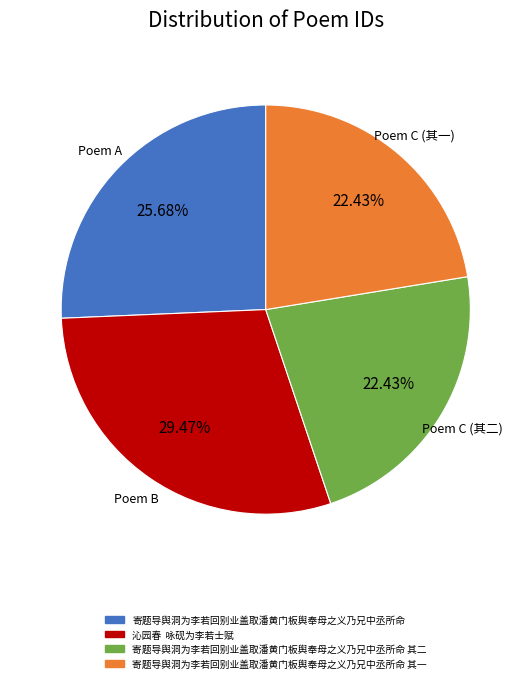

Is 寄题导舆洞为李若回别业盖取潘黄门板舆奉母之义乃兄中丞所命 其二 the majority of the pie?

No